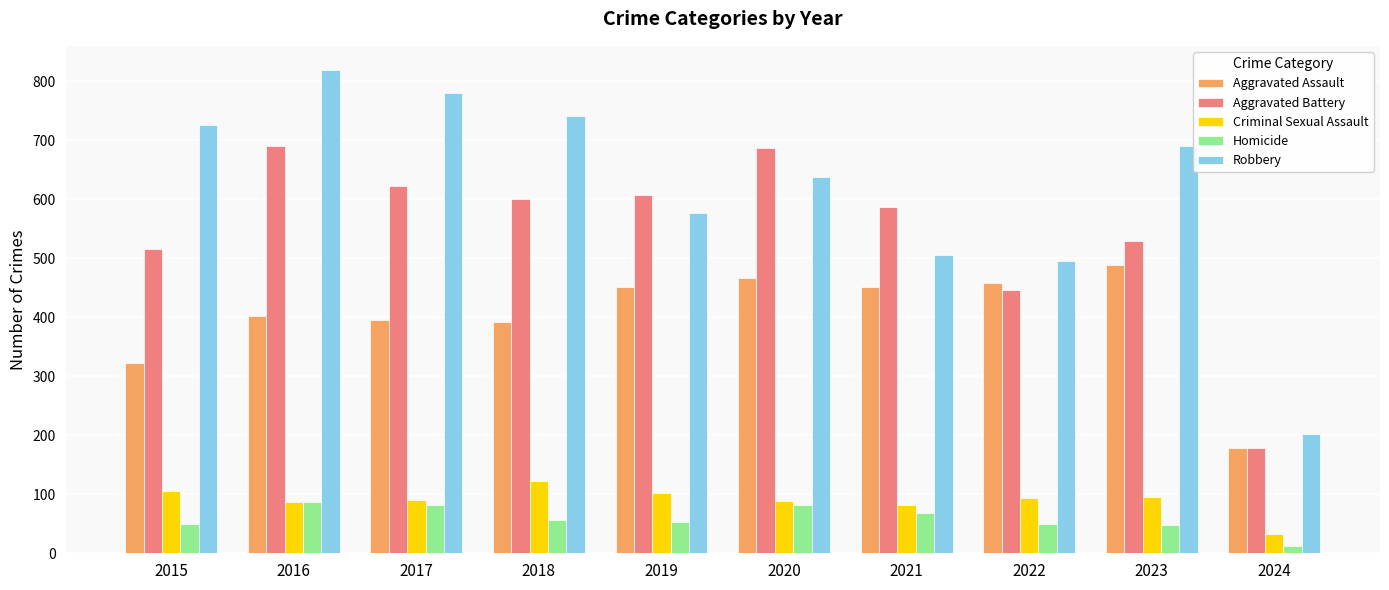

Which series changed the most between 2020 and 2021?

Robbery